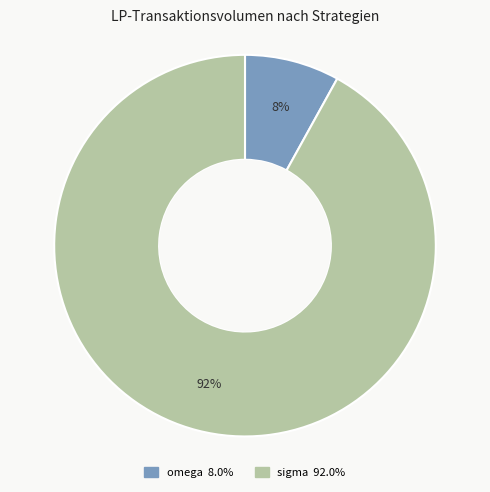

Is omega the majority of the pie?

No